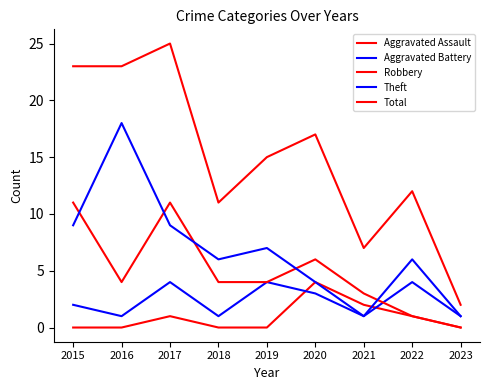

How many lines are shown in the chart?

5